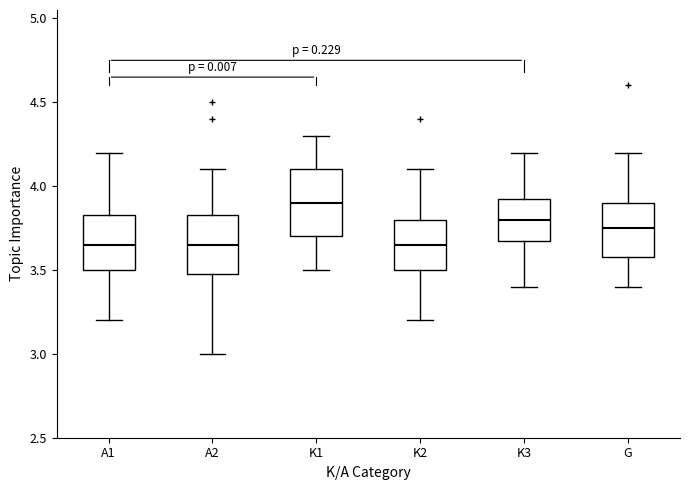

Where does the upper whisker of the box for K1 end on the y-axis? The values are not printed on the chart, so give them approximately, as read against the axis.

4.30